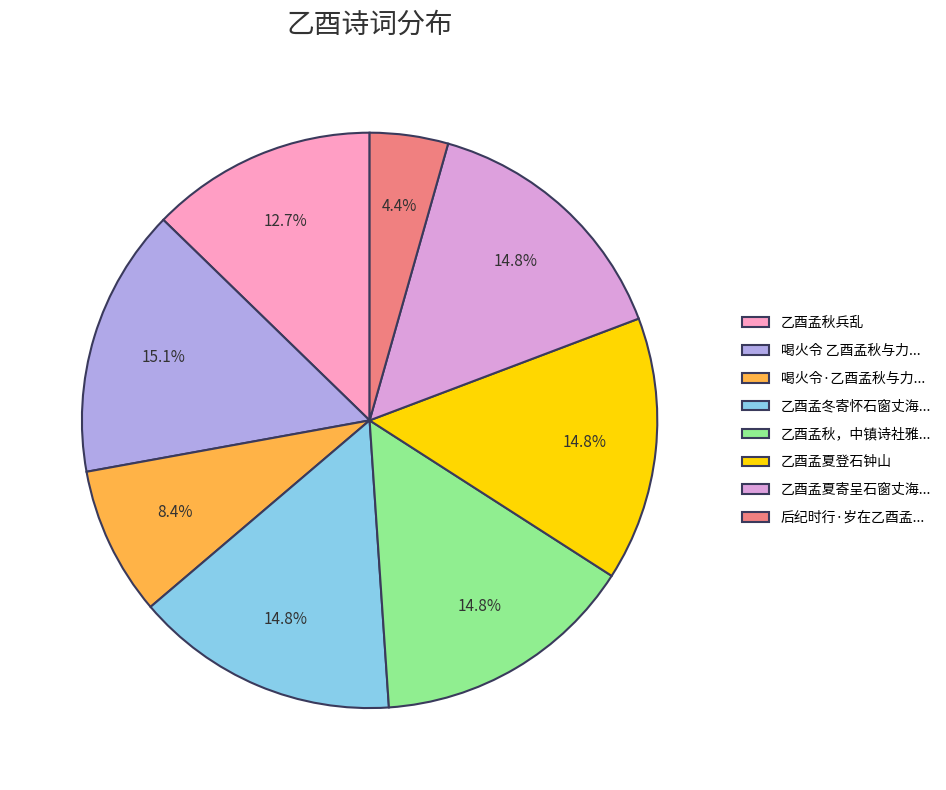

How much of the chart is everything except 乙酉孟冬寄怀石窗丈海...?

85.2%